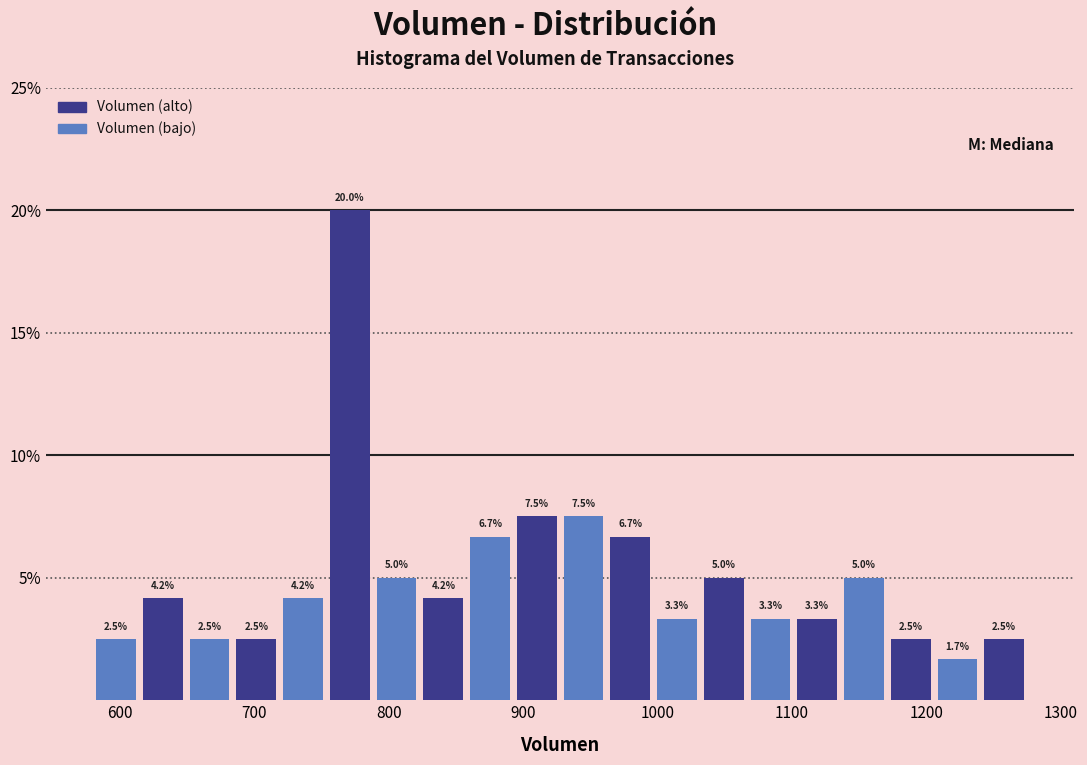

Around what value on the x-axis is the tallest bar? Give the approximate position of its centre, as read against the axis.

770